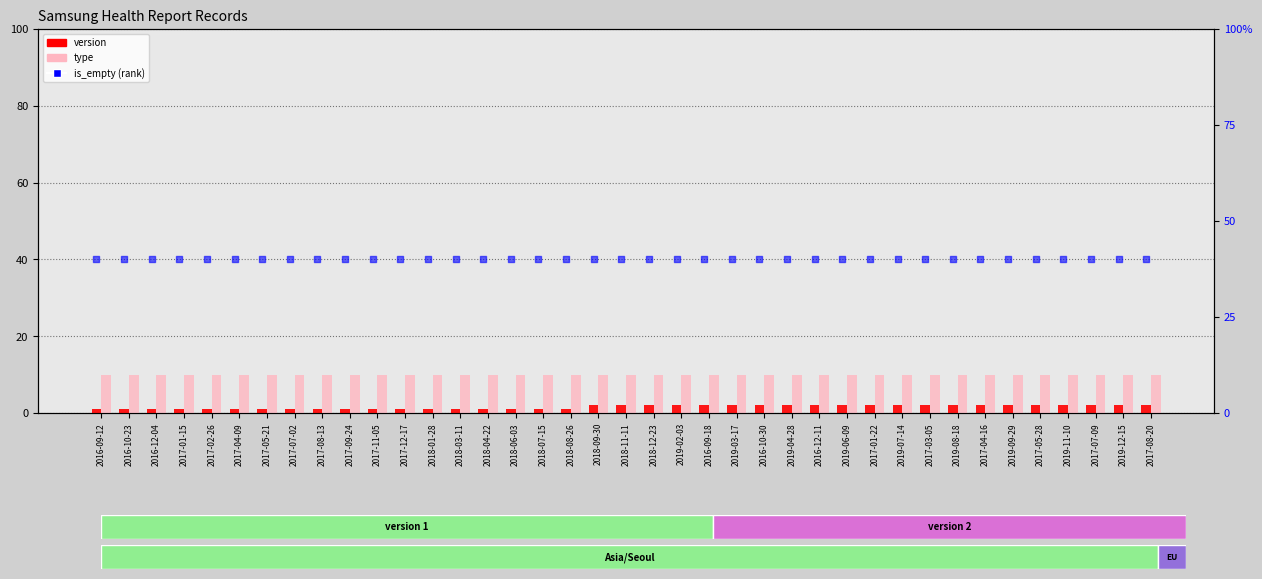

Which series reaches the maximum Y coordinate?

is_empty (rank)